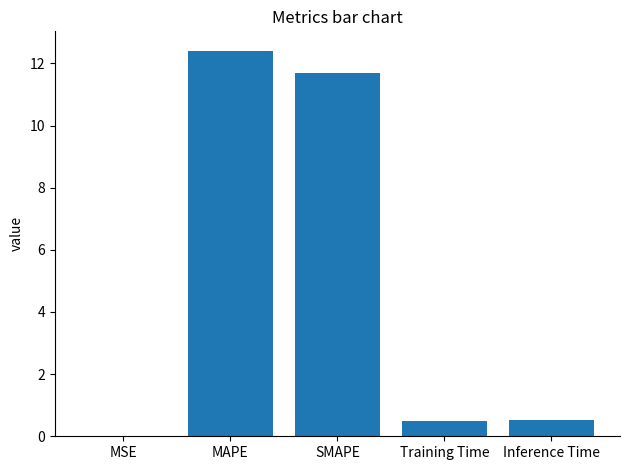

Are the bars horizontal?

No